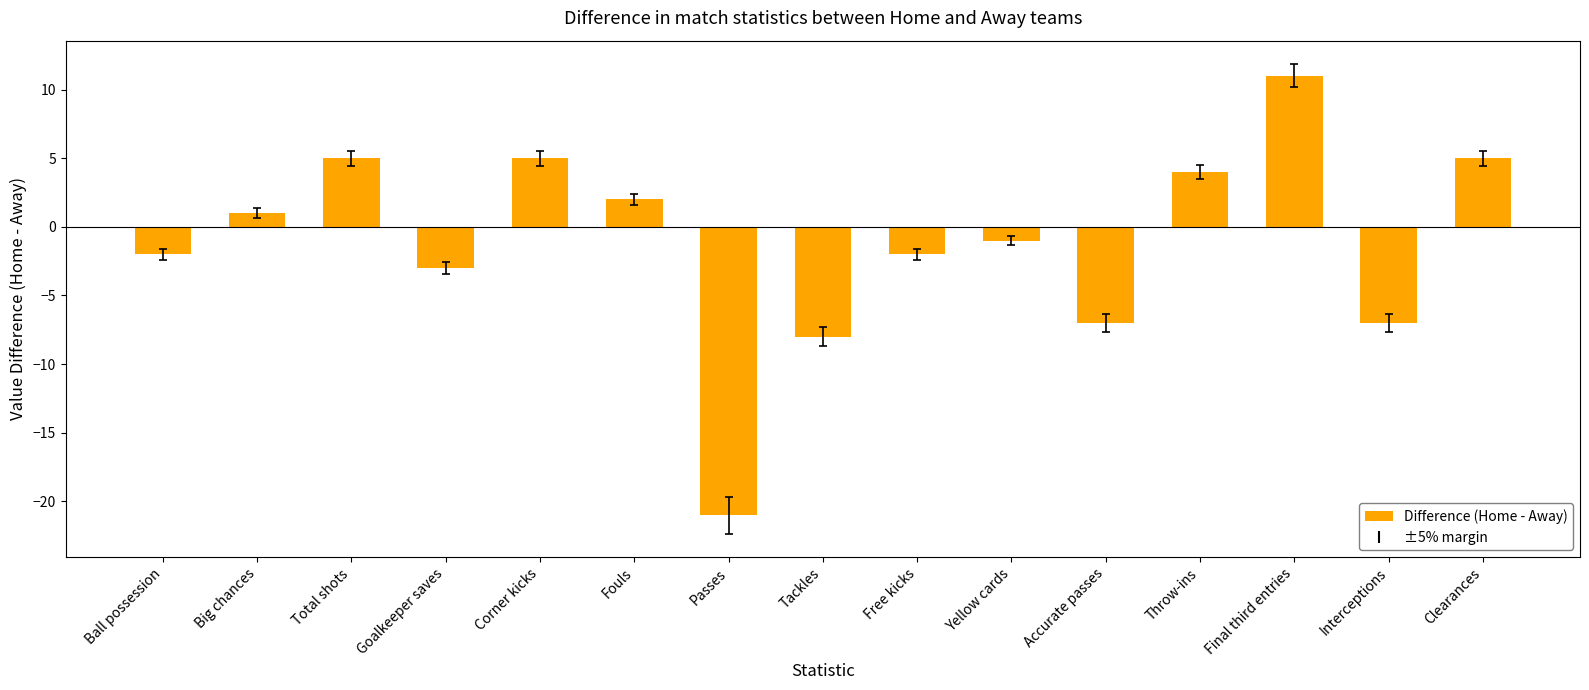

What value does the data have at Final third entries?

11